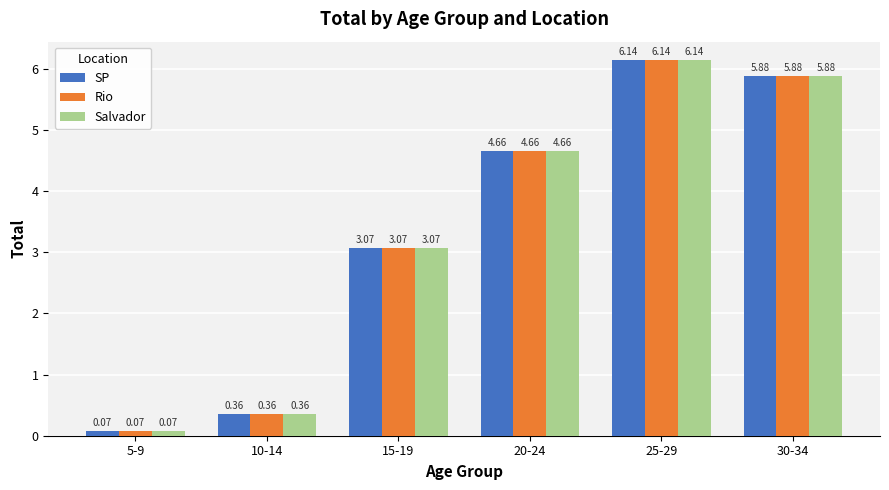

The SP series shows 10.1 at 30-34. True or false?

False